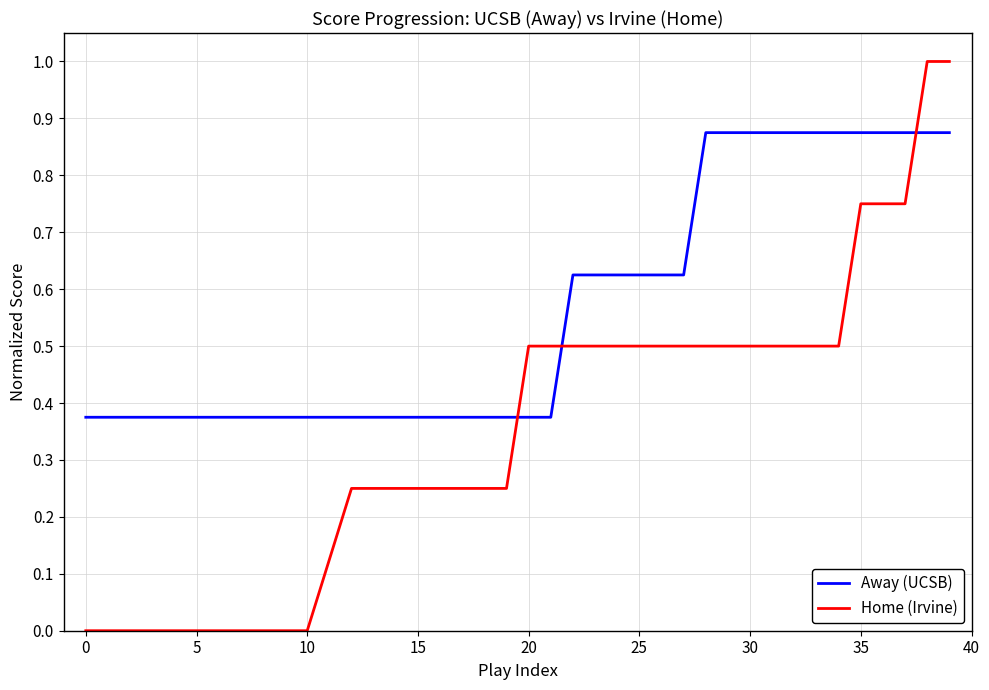

What is the difference between the maximum and minimum values in the Home (Irvine) series?

1.0